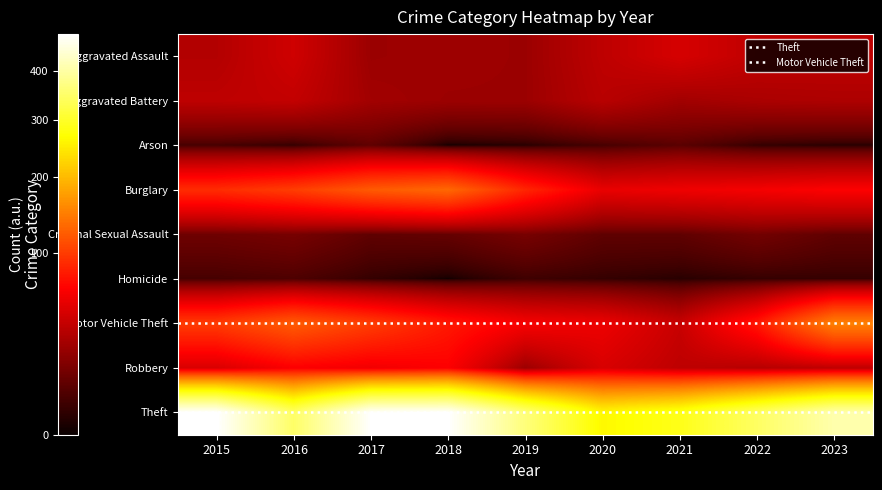

Reading left to right, extract all data points from this chart.

Aggravated Assault: 2015=31	2016=42	2017=23	2018=24	2019=23	2020=35	2021=45	2022=36	2023=35
Aggravated Battery: 2015=35	2016=37	2017=25	2018=23	2019=23	2020=33	2021=25	2022=28	2023=29
Arson: 2015=4	2016=2	2017=8	2018=0	2019=1	2020=4	2021=7	2022=2	2023=1
Burglary: 2015=90	2016=101	2017=121	2018=131	2019=86	2020=54	2021=57	2022=60	2023=64
Criminal Sexual Assault: 2015=11	2016=13	2017=8	2018=9	2019=13	2020=8	2021=8	2022=12	2023=8
Homicide: 2015=4	2016=5	2017=2	2018=0	2019=3	2020=2	2021=1	2022=2	2023=2
Motor Vehicle Theft: 2015=100	2016=122	2017=101	2018=78	2019=61	2020=56	2021=39	2022=77	2023=151
Robbery: 2015=46	2016=63	2017=58	2018=64	2019=23	2020=46	2021=35	2022=32	2023=35
Theft: 2015=485	2016=347	2017=482	2018=484	2019=364	2020=263	2021=287	2022=344	2023=407